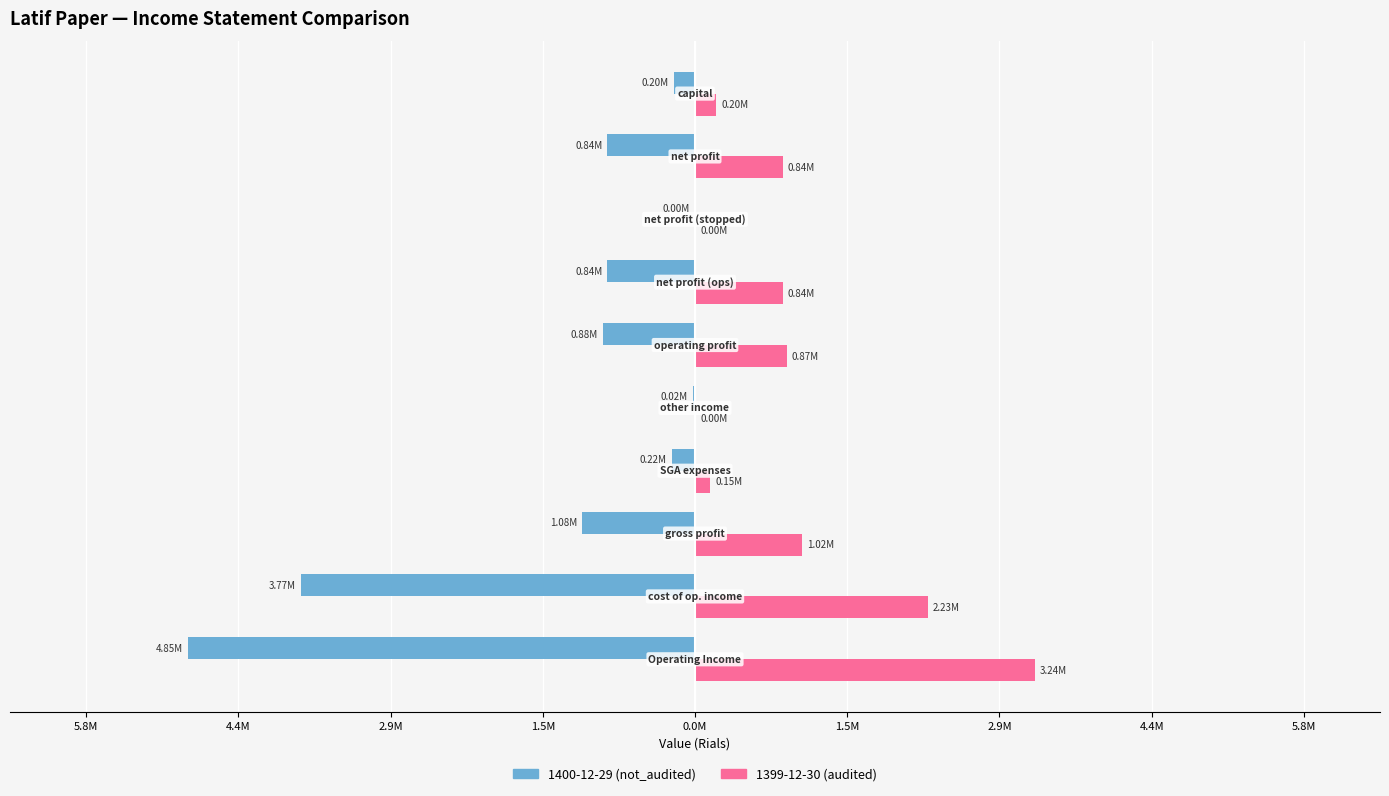

Reading right to left, extract all data points from this chart.

1400-12-29 (not_audited): -200000	-835867	0	-835867	-877045	-19443	-221968	-1079570	-3766231	-4845801
1399-12-30 (audited): 200000	835867	0	835867	874755	3276	146152	1017631	2225955	3243586